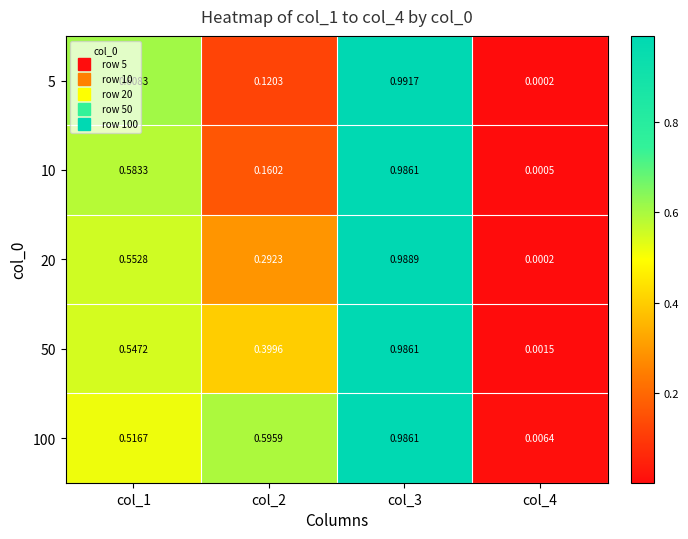

Count the number of data series in this chart.

5